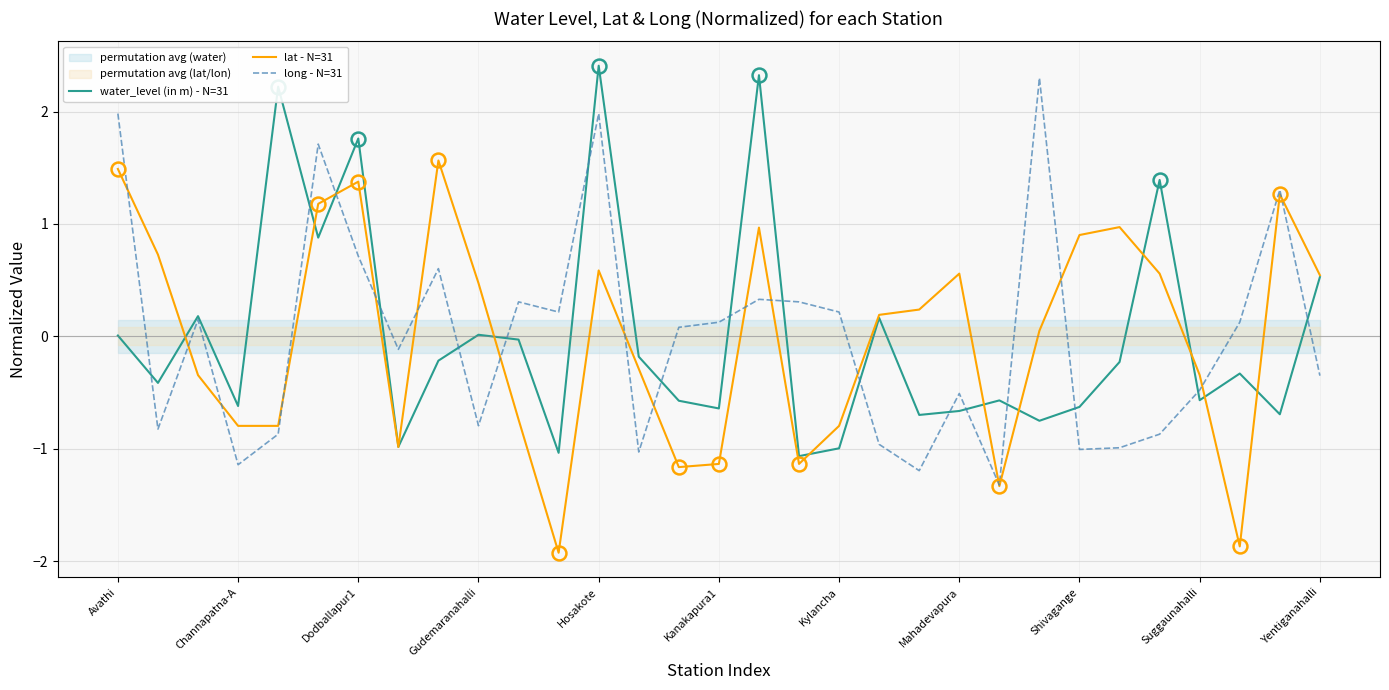

What is the smallest value displayed?

-1.9